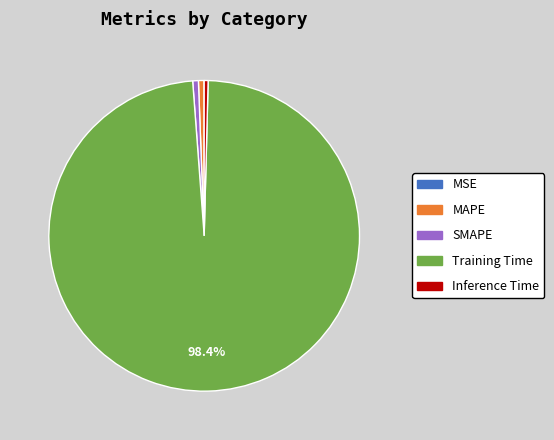

Do Inference Time and Training Time together represent more than half of the pie?

Yes